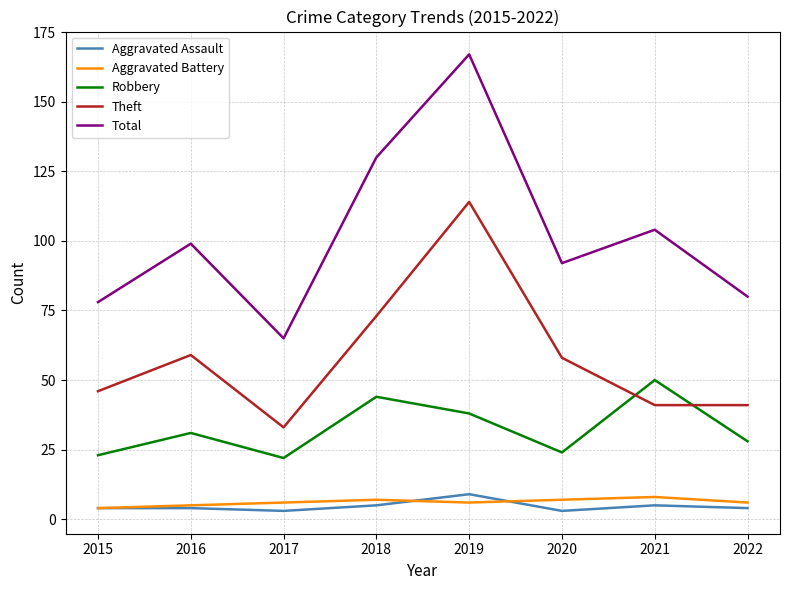

Is it true that Total equals 161 at 2021?

False